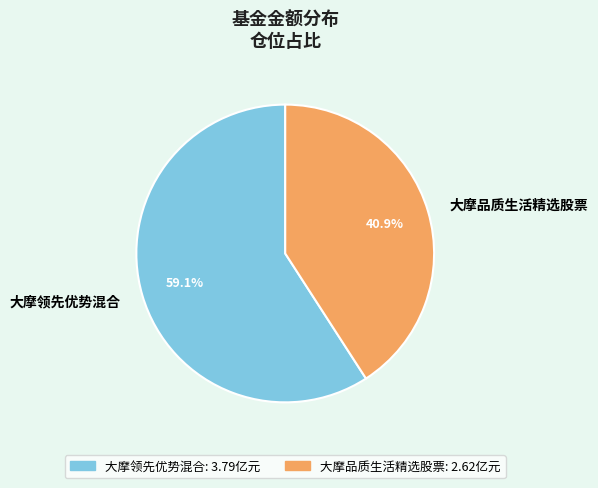

What is the ratio of the value at 大摩领先优势混合 to the value at 大摩品质生活精选股票?

1.4